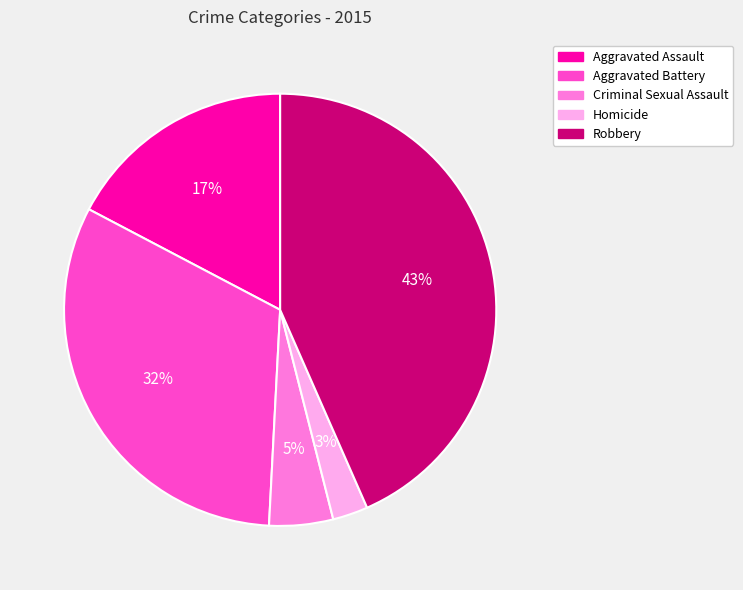

What is the ratio of the value at Homicide to the value at Aggravated Battery?

0.1